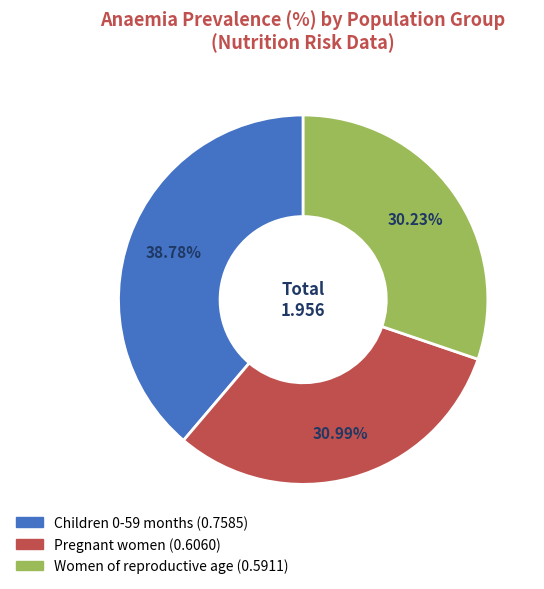

Rank the categories by value from lowest to highest.

Women of reproductive age, Pregnant women, Children 0-59 months